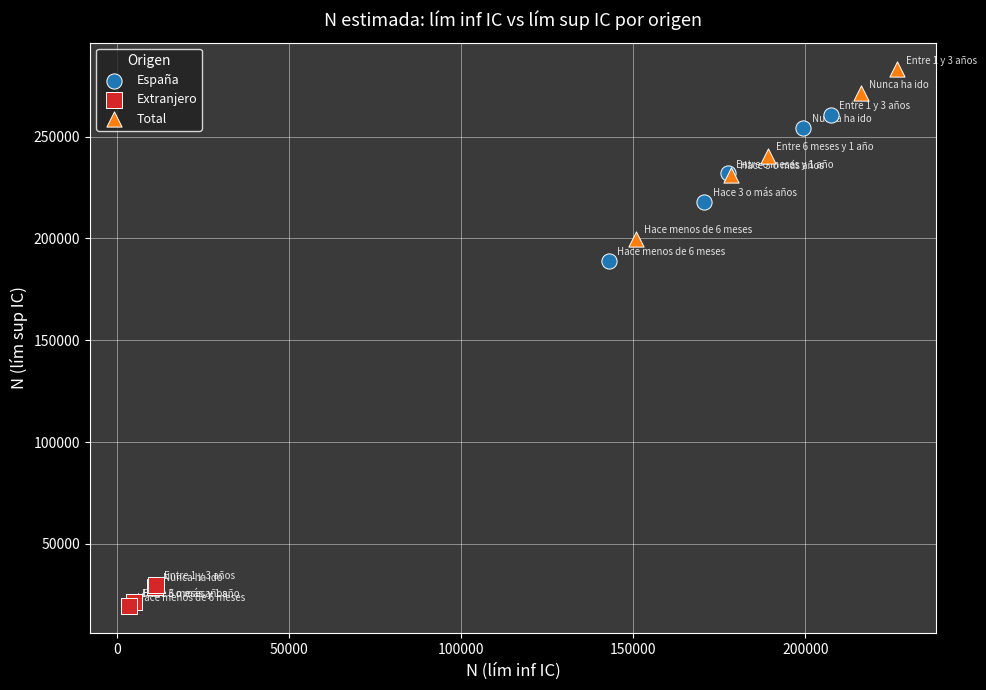

Which series has the largest Y range (max minus min)?

Total